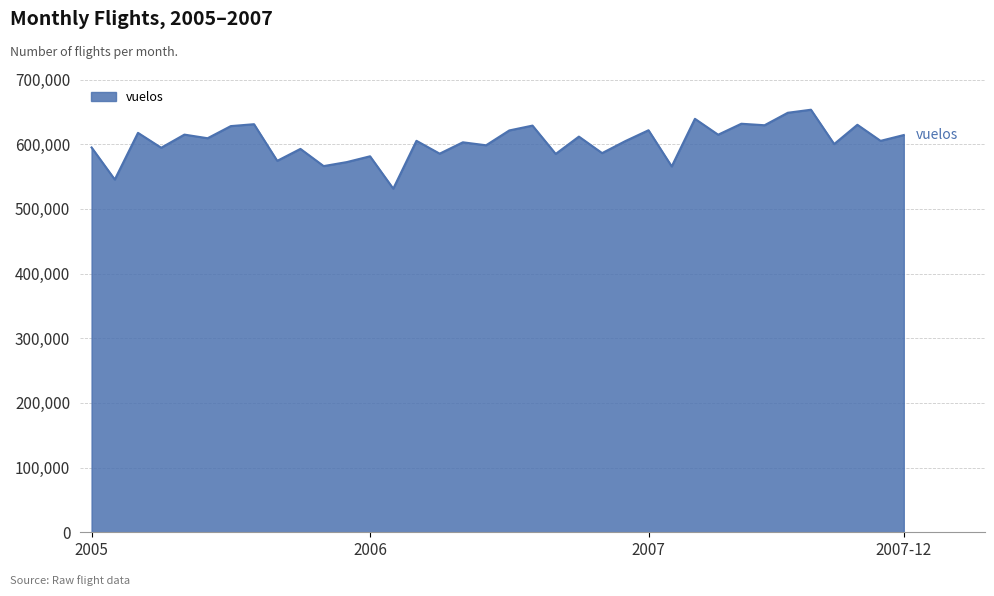

What is the difference between the maximum and minimum values?

122032